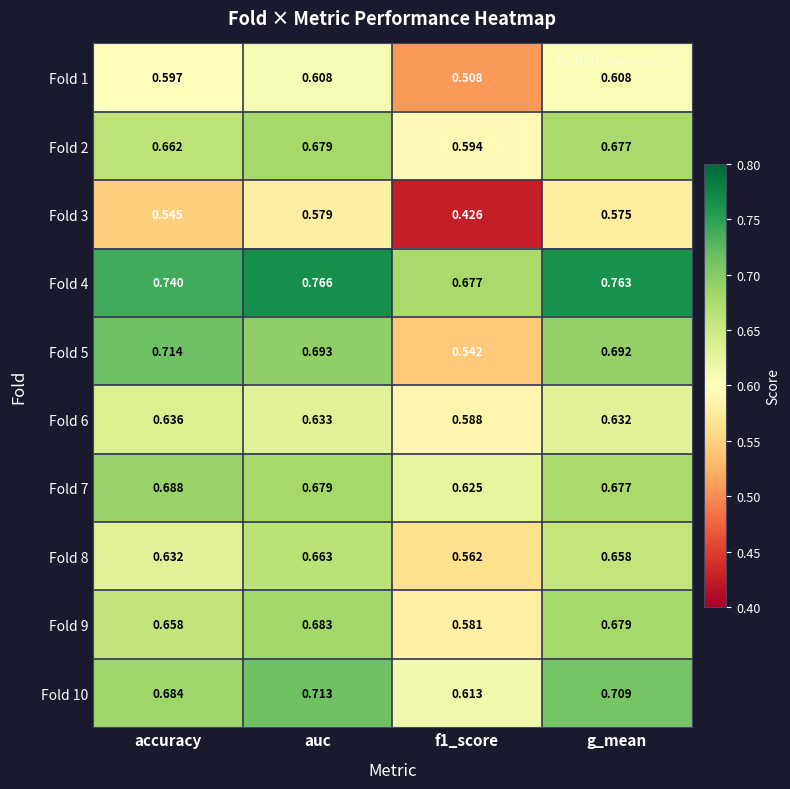

Rank the series by their maximum value, from highest to lowest.

Fold 4, Fold 5, Fold 10, Fold 7, Fold 9, Fold 2, Fold 8, Fold 6, Fold 1, Fold 3